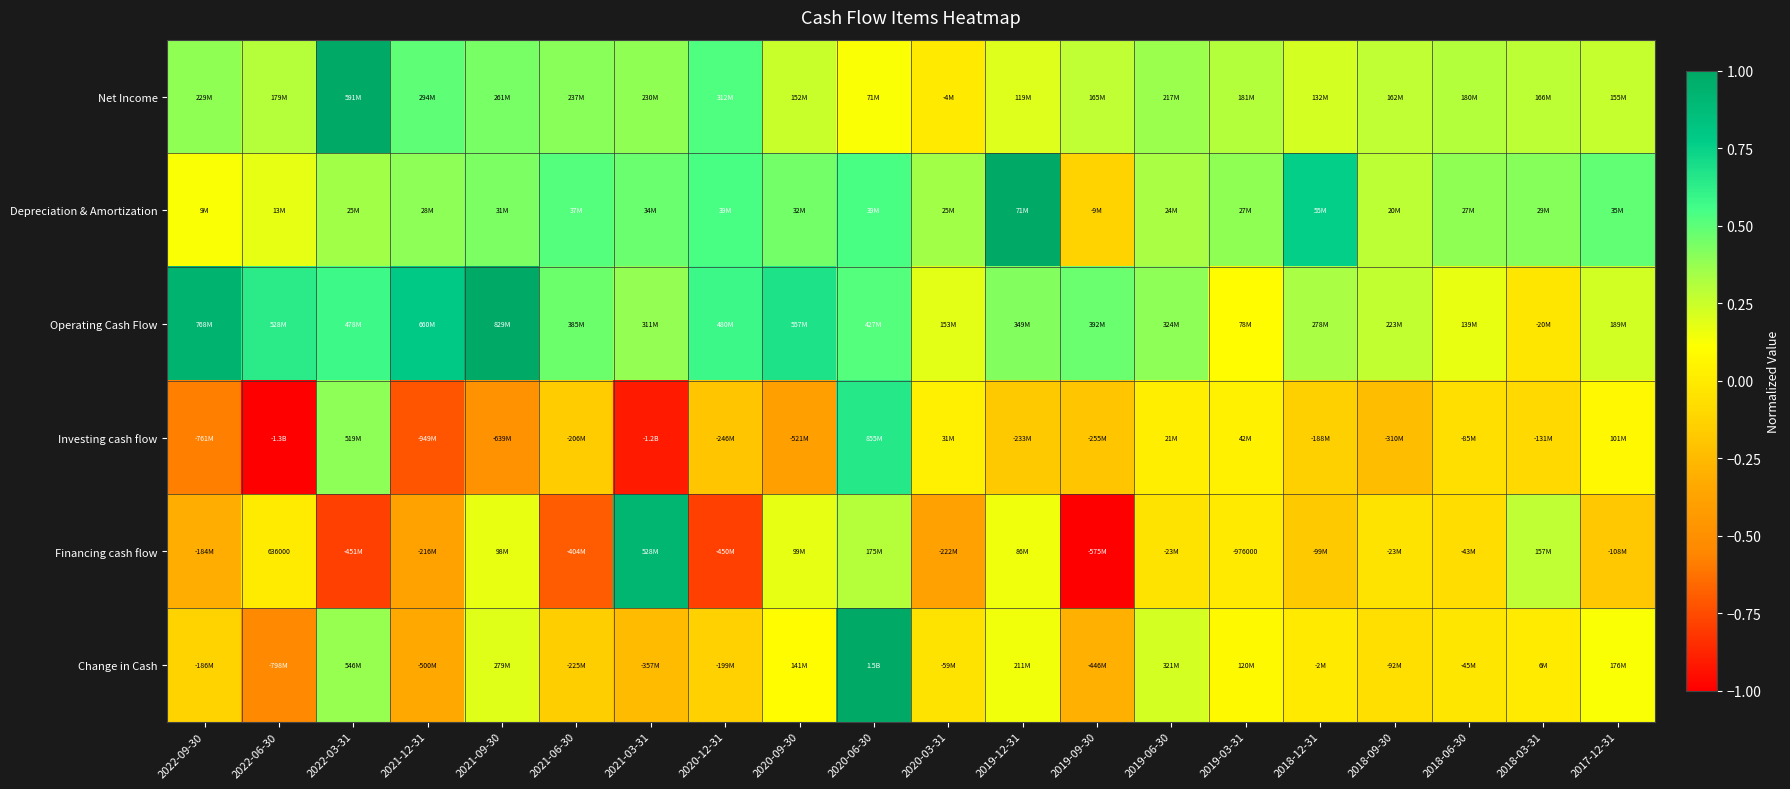

What is the difference between the highest and lowest values at 2022-06-30?

1.6